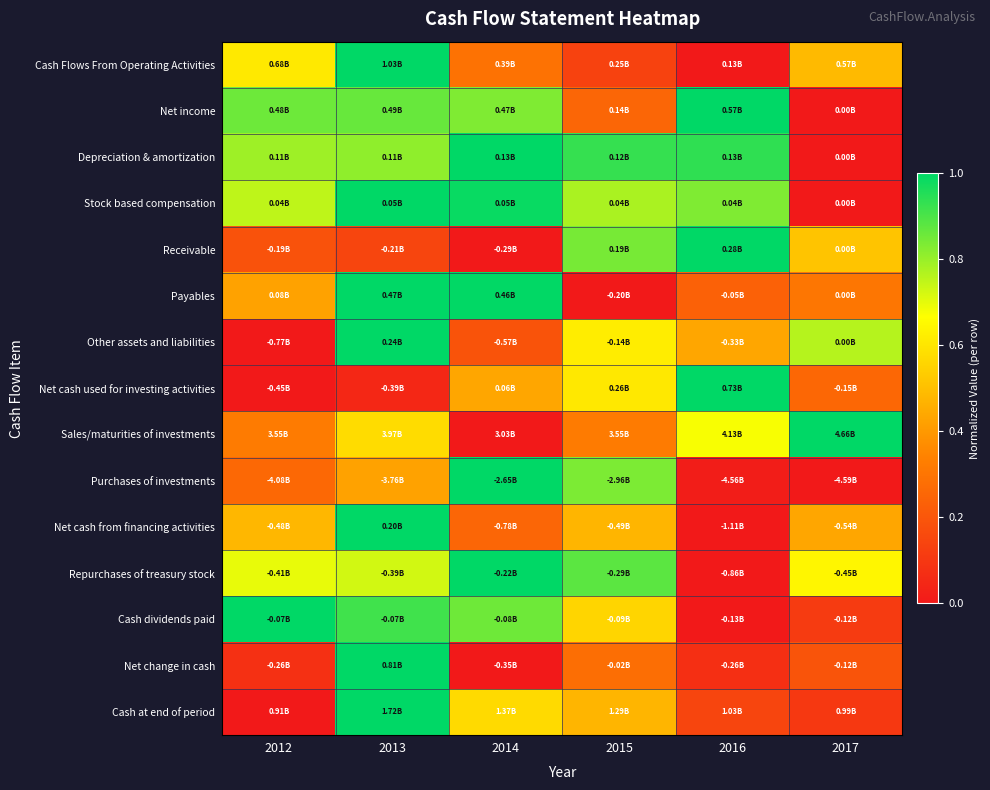

What is the maximum value shown in the chart?

1.0